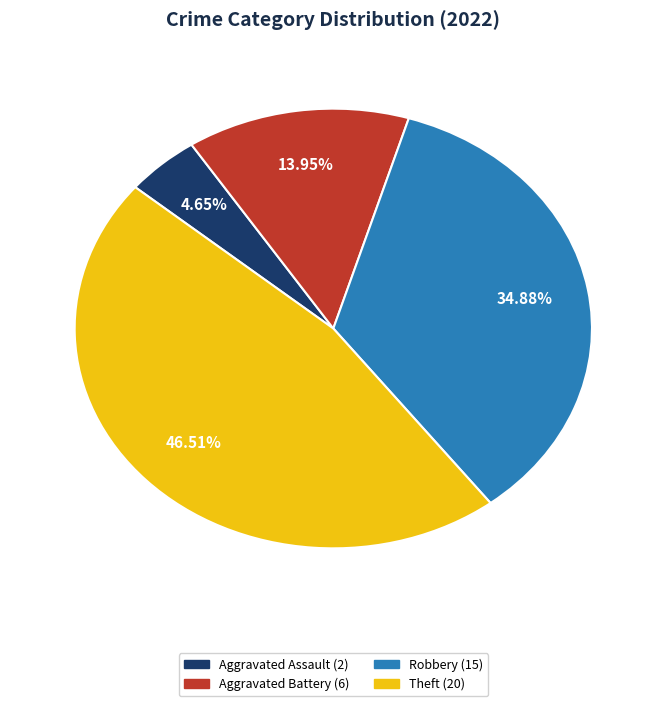

Is there a majority slice in this chart?

No